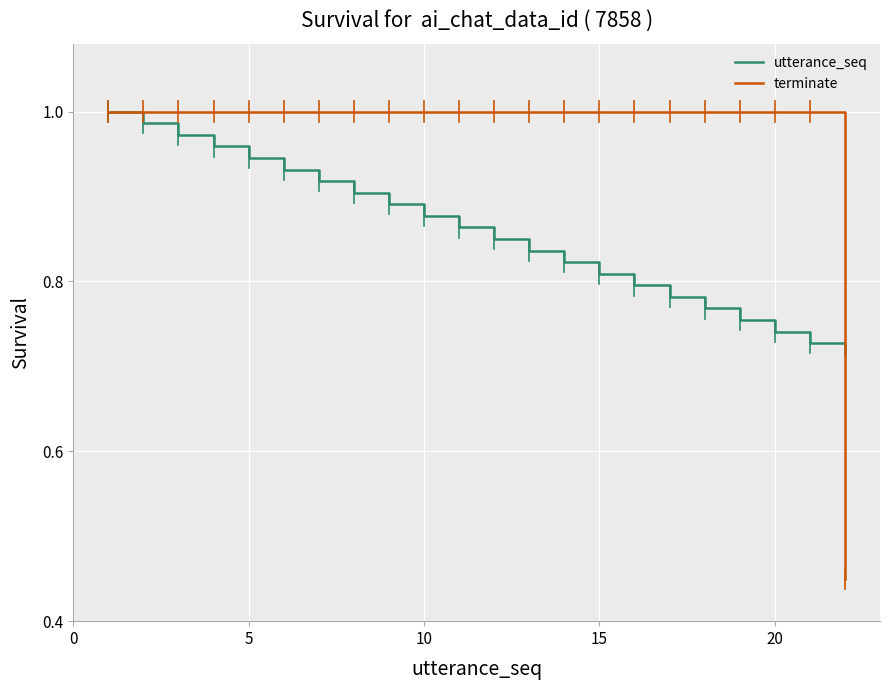

Which series has the largest range (max minus min)?

terminate